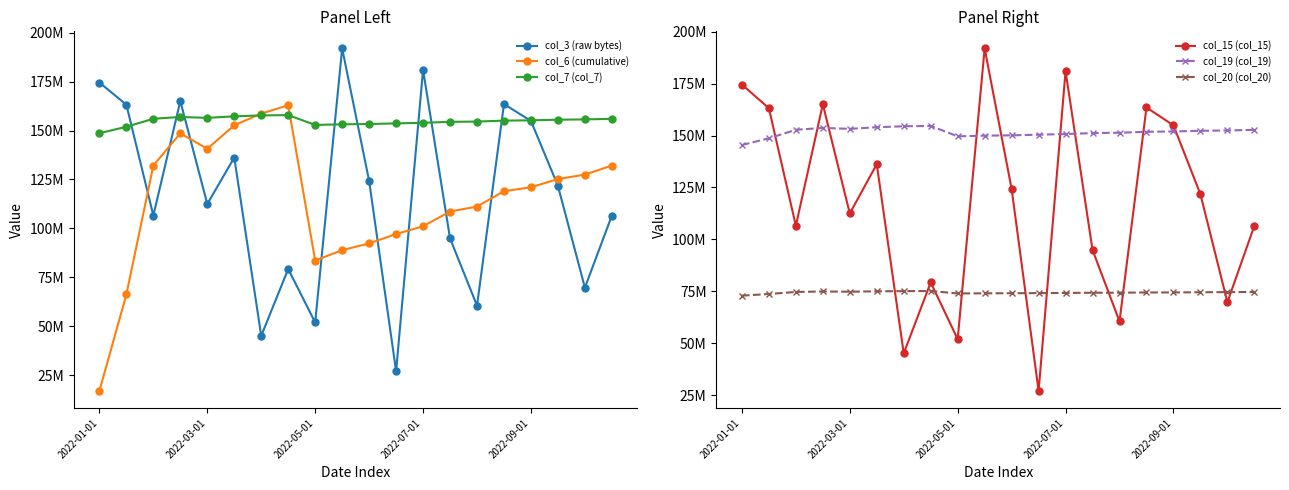

What is the difference between the col_3 (raw bytes) values at 15 and 16?

8608280.0